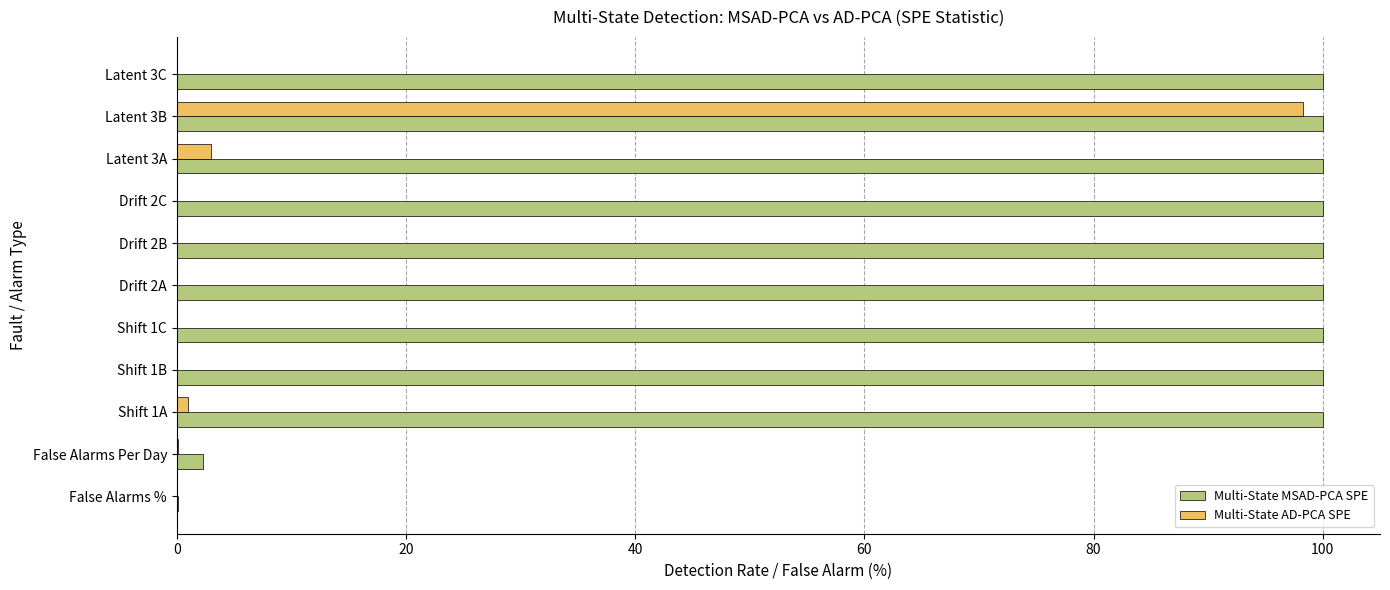

At which category is the sum across all series the highest?

Latent 3B